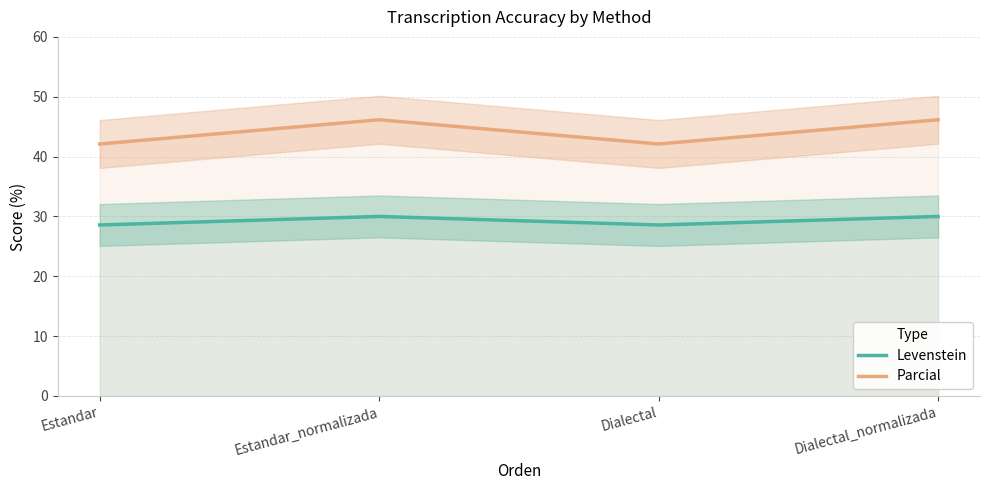

True or false: Levenstein and Parcial intersect in this chart.

False